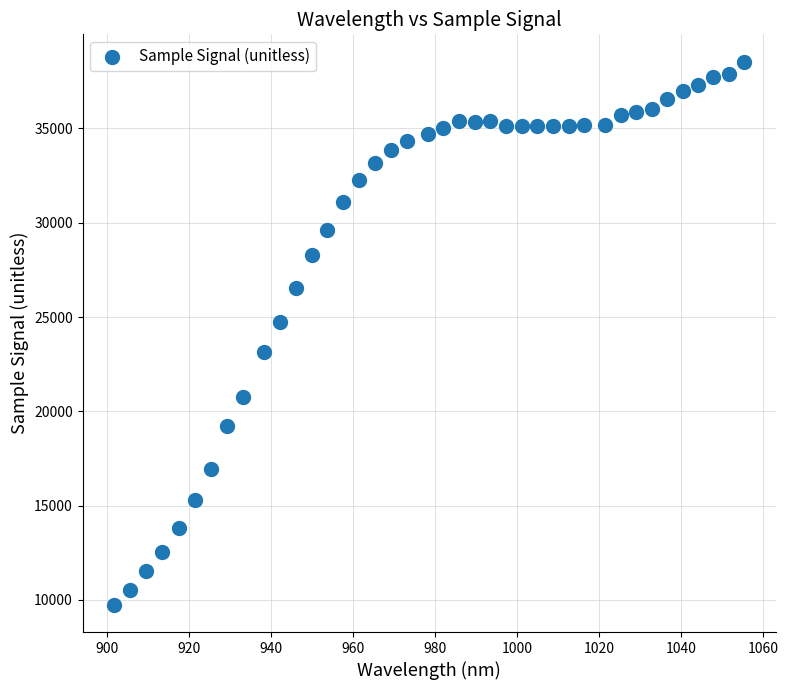

What Y value in the scatter plot is closest to 24144?

24743